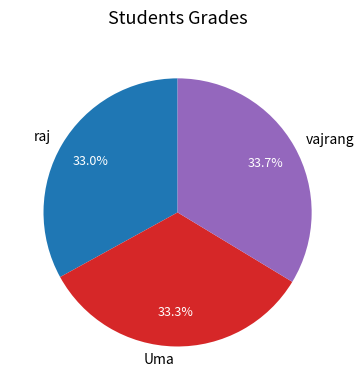

Does Uma represent more than half of the total?

No